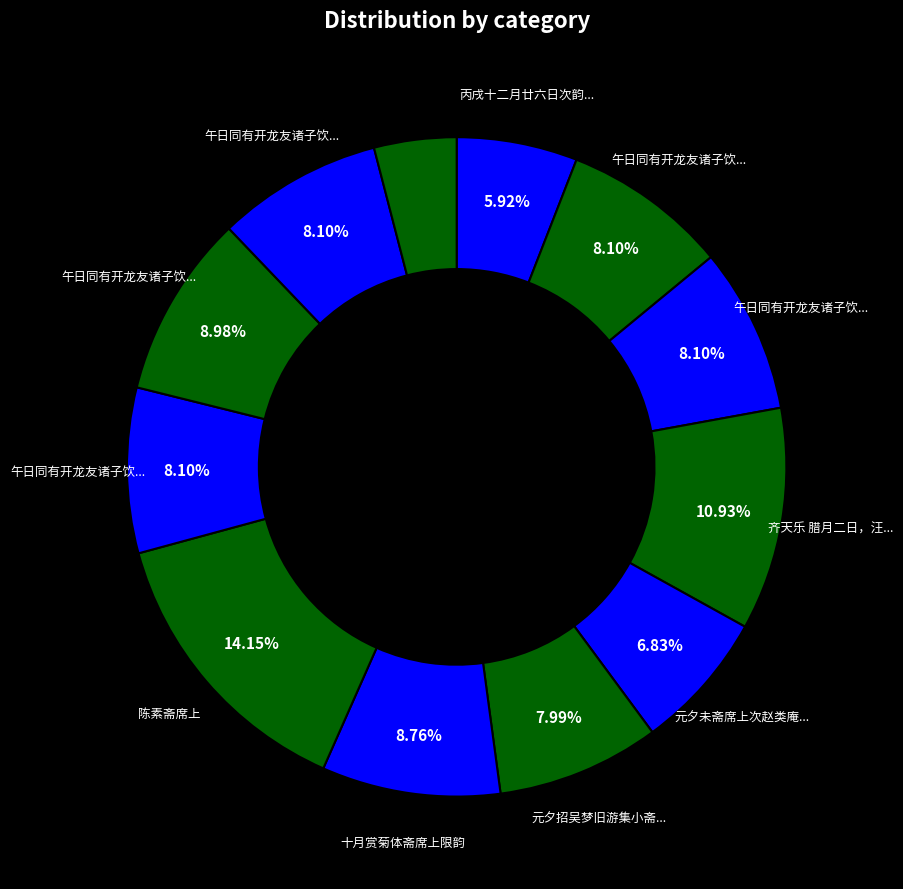

How many segments does this pie chart have?

12